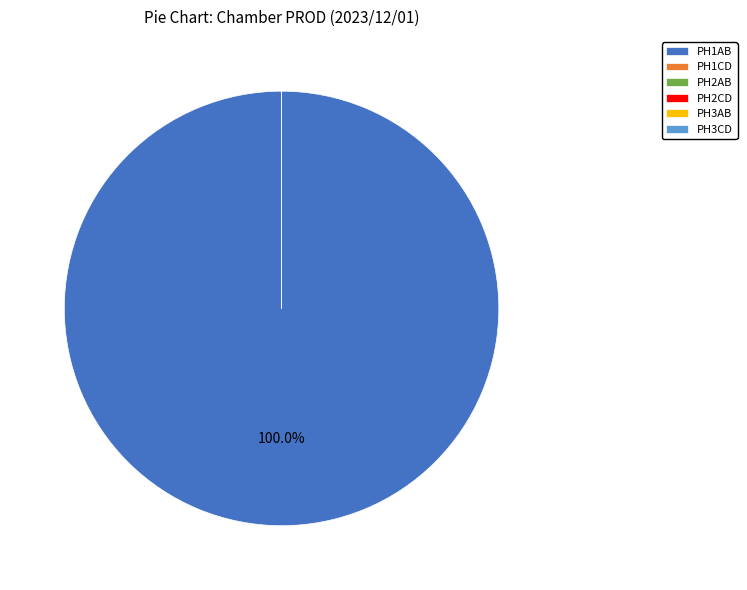

To the nearest percent, what is the difference between the largest and smallest slice percentages?

100%